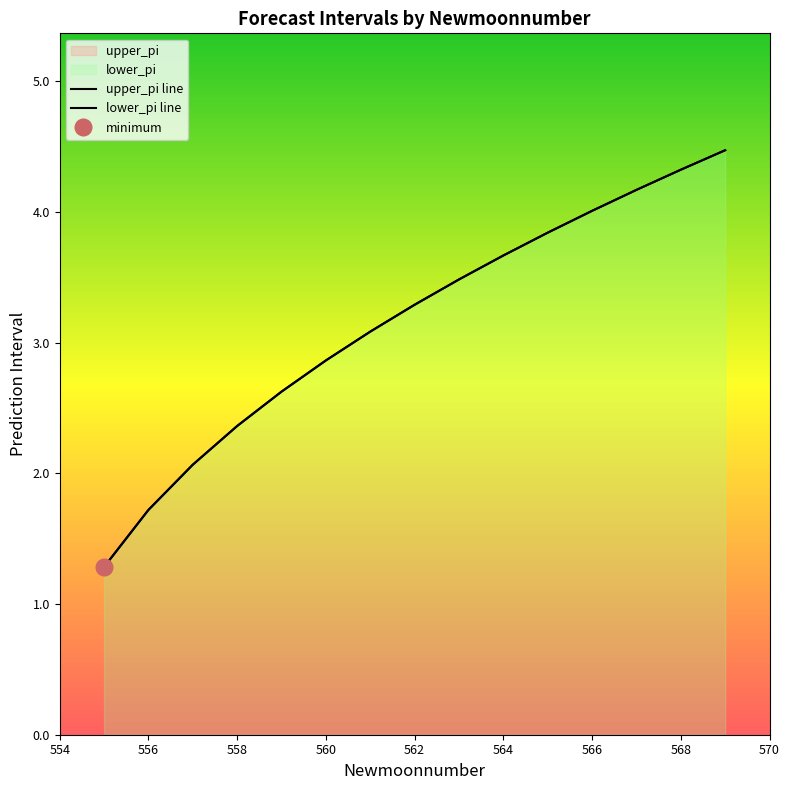

Reading left to right, transcribe all the data shown in this chart.

upper_pi line: 1.3	1.7	2.1	2.4	2.6	2.9	3.1	3.3	3.5	3.7	3.8	4.0	4.2	4.3	4.5
lower_pi line: 1.3	1.7	2.1	2.4	2.6	2.9	3.1	3.3	3.5	3.7	3.8	4.0	4.2	4.3	4.5